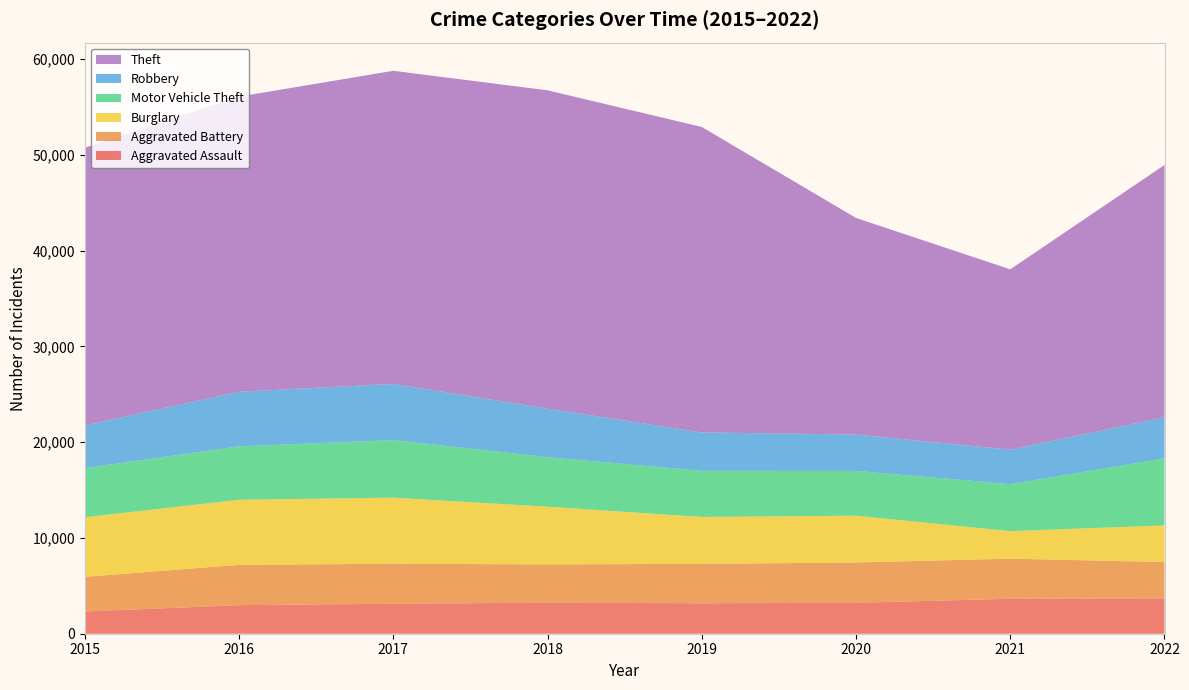

Reading left to right, transcribe all the data shown in this chart.

Aggravated Assault: 2015=2319	2016=2982	2017=3130	2018=3241	2019=3180	2020=3228	2021=3651	2022=3684
Aggravated Battery: 2015=3622	2016=4210	2017=4173	2018=3999	2019=4114	2020=4210	2021=4185	2022=3802
Burglary: 2015=6217	2016=6791	2017=6902	2018=6017	2019=4895	2020=4883	2021=2871	2022=3821
Motor Vehicle Theft: 2015=5130	2016=5574	2017=6011	2018=5172	2019=4811	2020=4677	2021=4903	2022=7009
Robbery: 2015=4457	2016=5707	2017=5860	2018=5068	2019=4011	2020=3798	2021=3605	2022=4275
Theft: 2015=28988	2016=30805	2017=32690	2018=33230	2019=31888	2020=22606	2021=18825	2022=26342